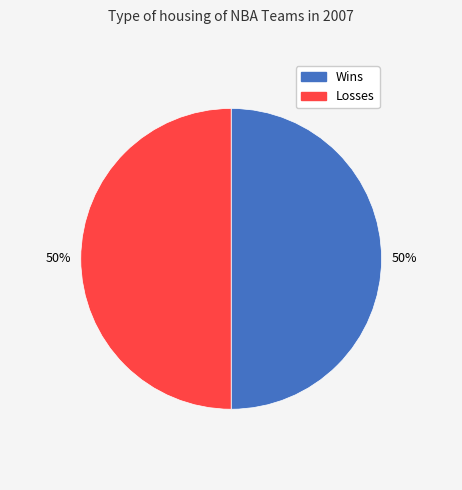

To the nearest percent, what is the difference between the largest and smallest slice percentages?

0%